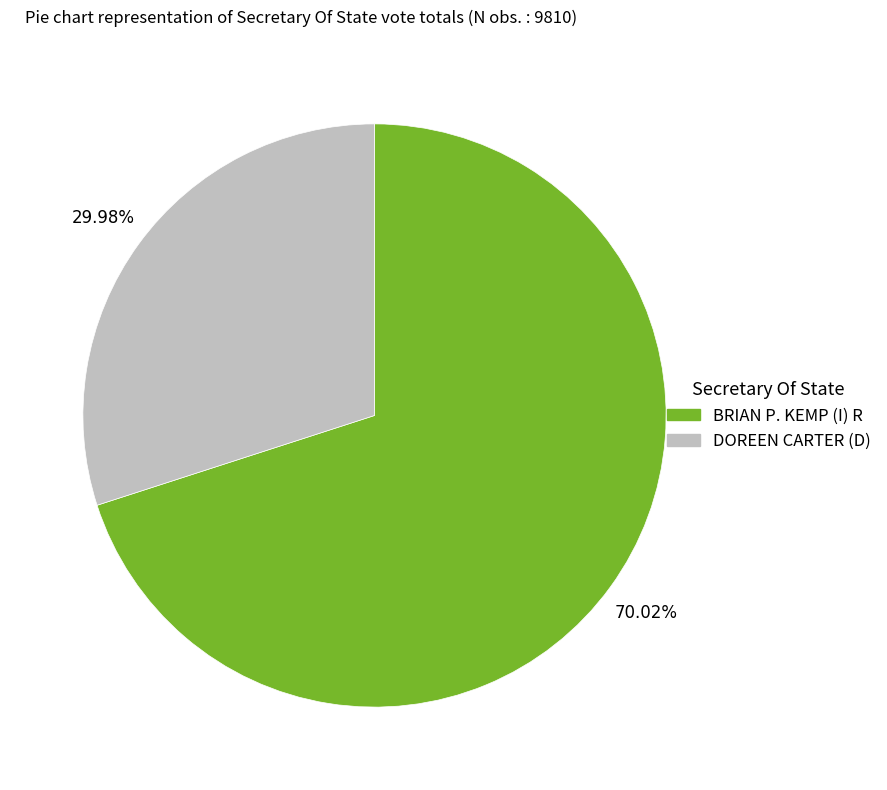

What is the ratio of the value at BRIAN P. KEMP (I) R to the value at DOREEN CARTER (D)?

2.3